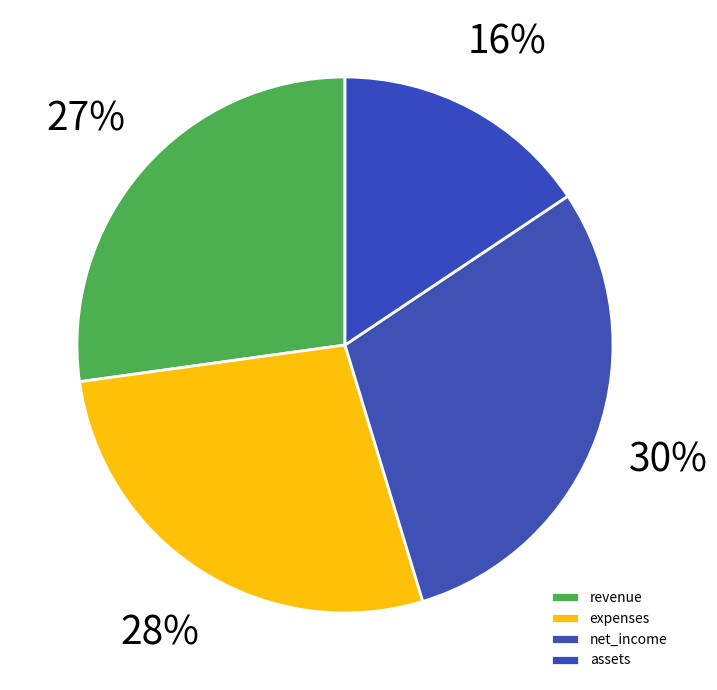

Does net_income represent more than half of the total?

No